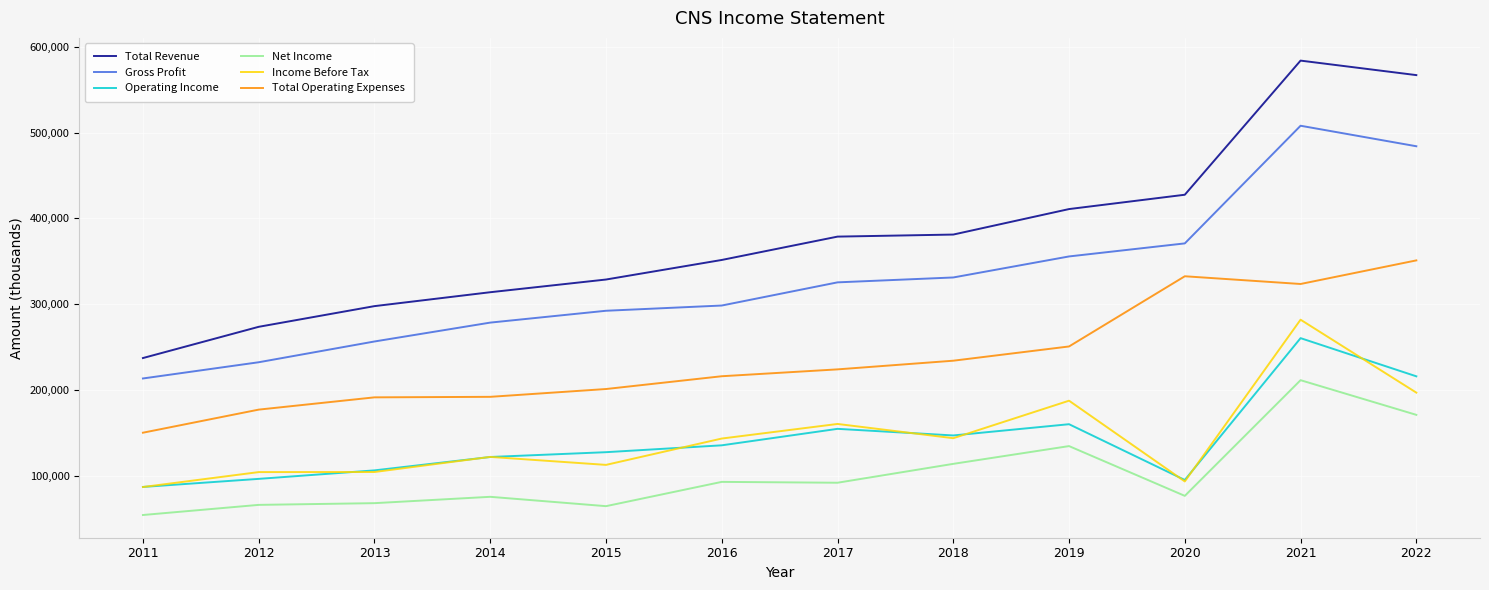

What is the sum of all Income Before Tax values?

1737600